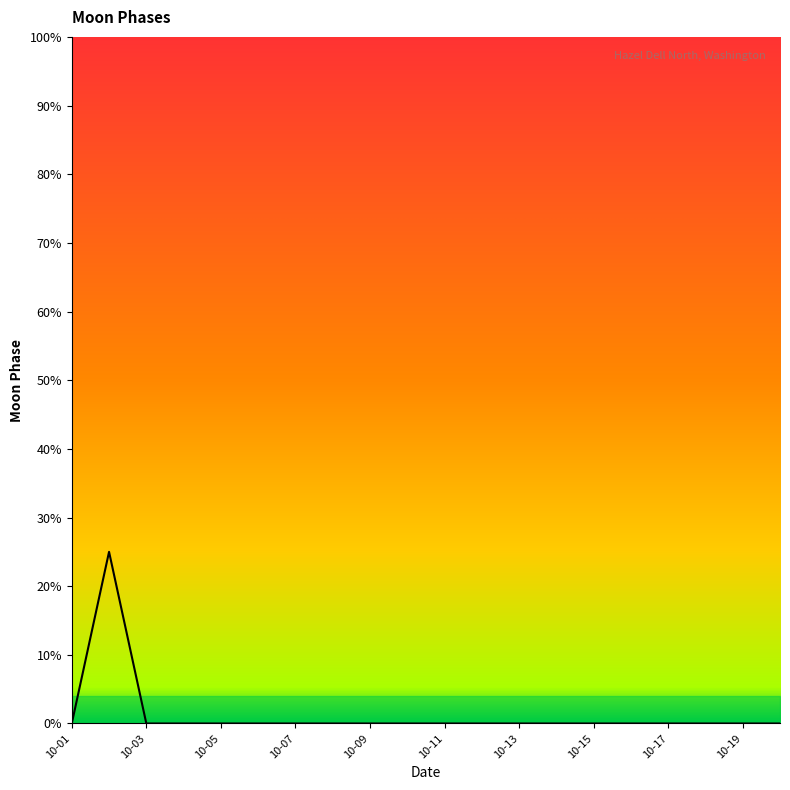

What is the difference between the maximum and minimum values?

25